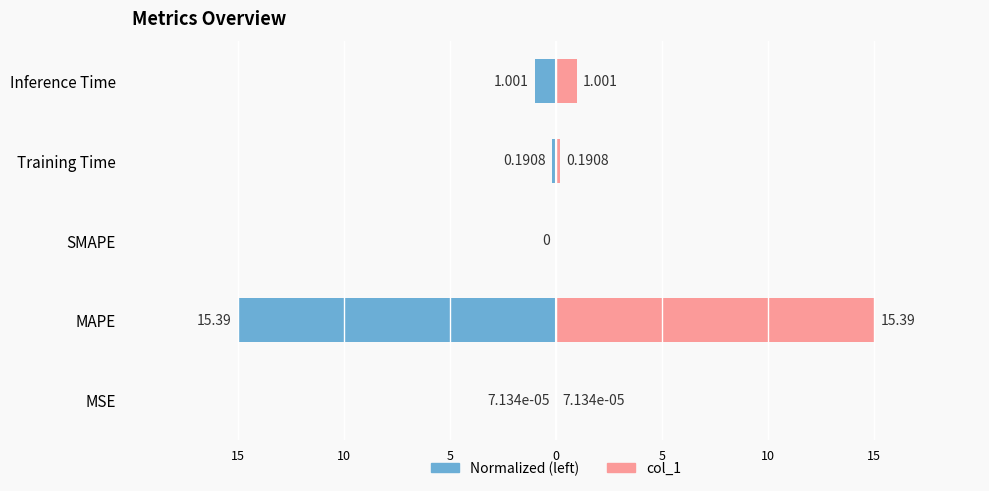

How many bars are there in each group?

2